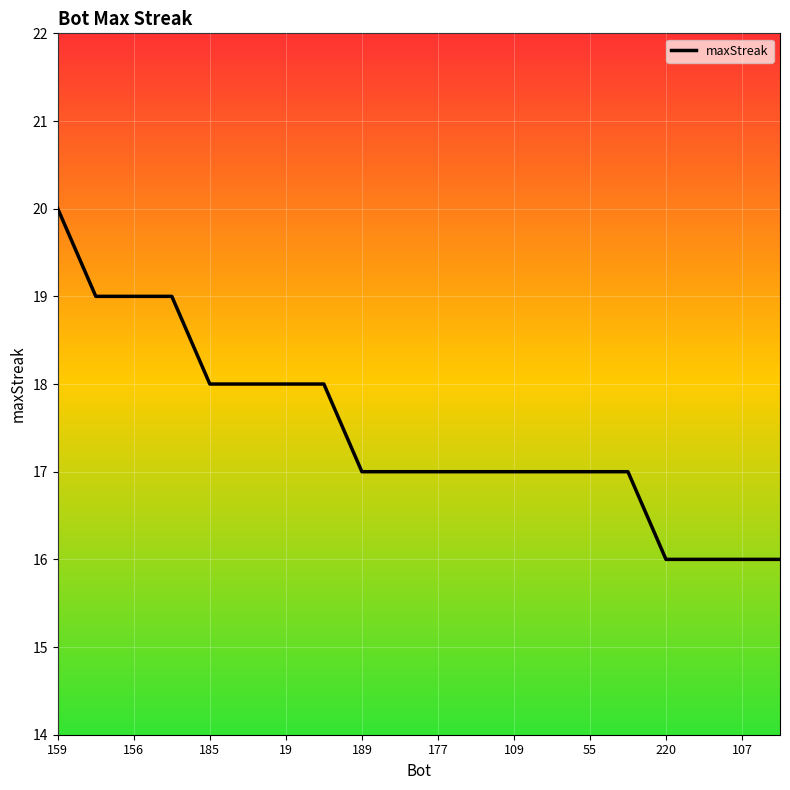

What is the sum of all values?

349